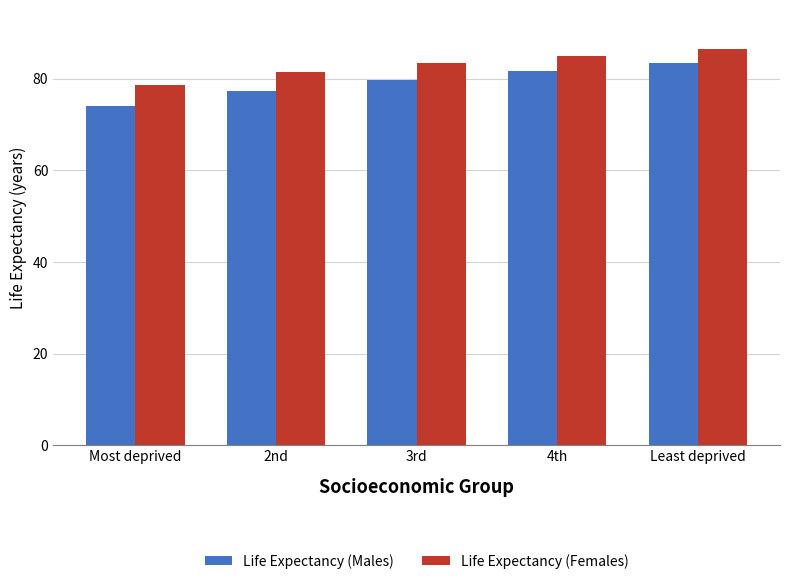

At which label does Life Expectancy (Females) first exceed 83?

3rd